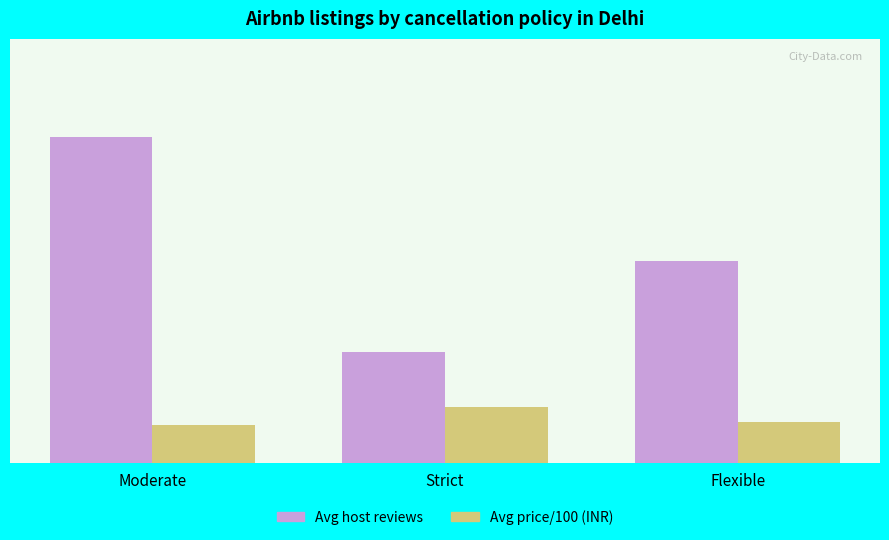

What is the label of the 2nd bar from the right?

Strict